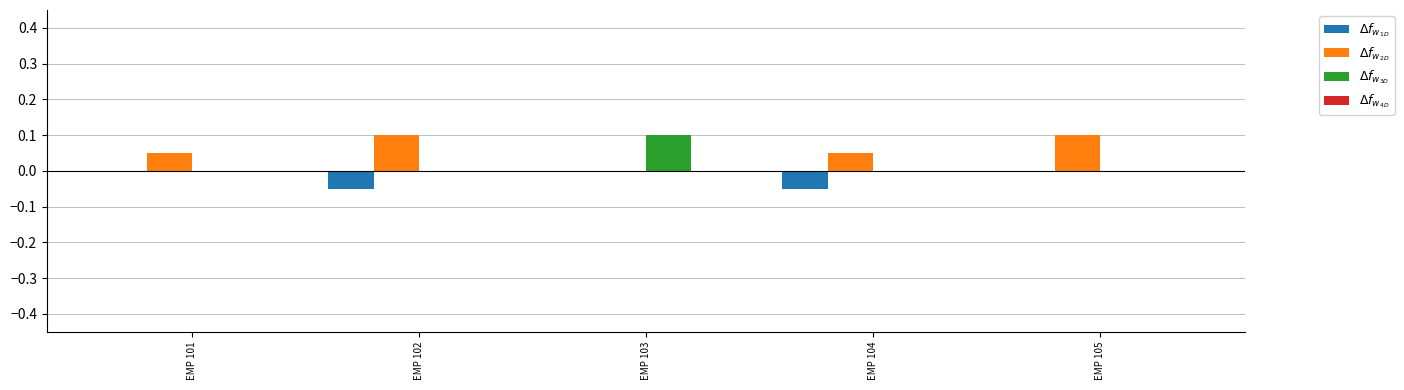

How many data points does each series have?

5